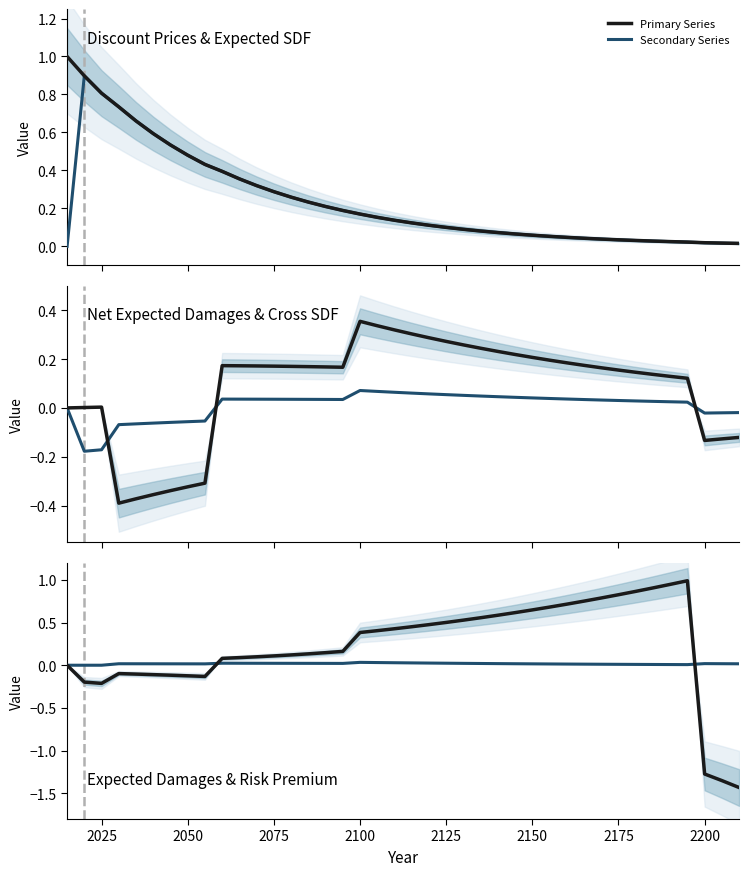

How many lines are shown in the chart?

6